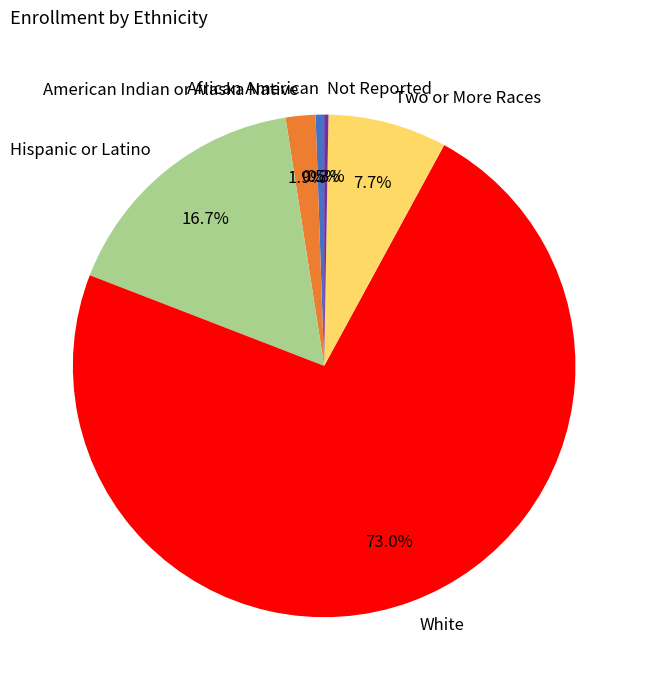

To the nearest percent, what is the difference between the Hispanic or Latino and Two or More Races slice percentages?

9%